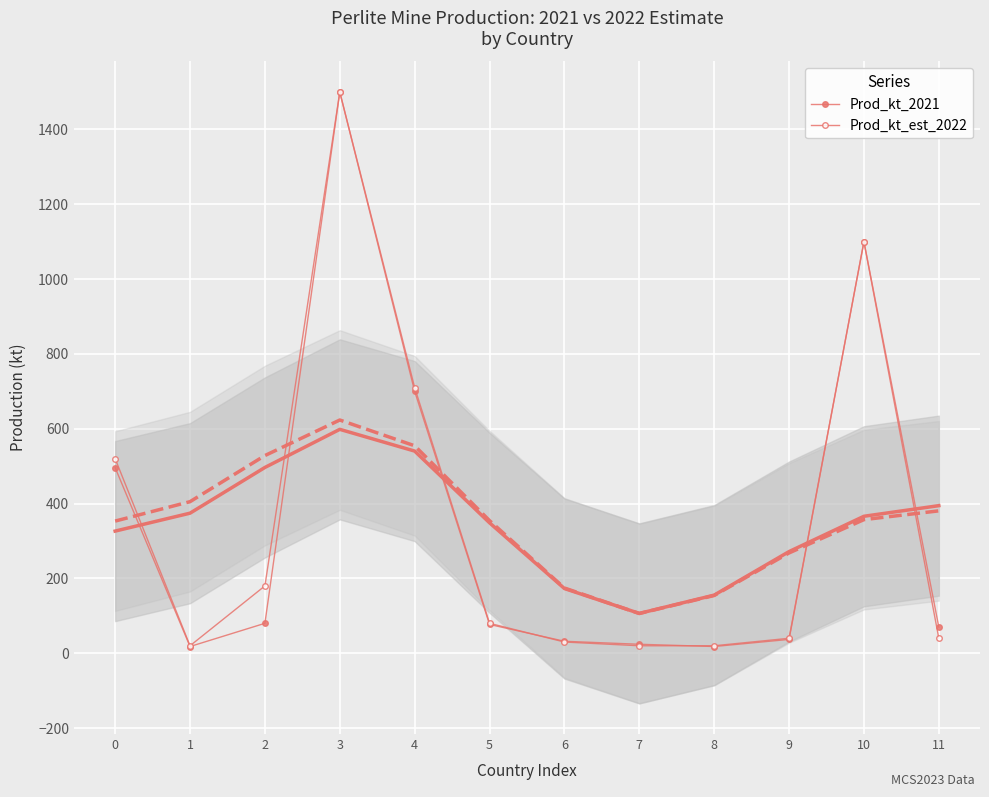

What are all the series names shown in the legend?

Prod_kt_2021, Prod_kt_est_2022